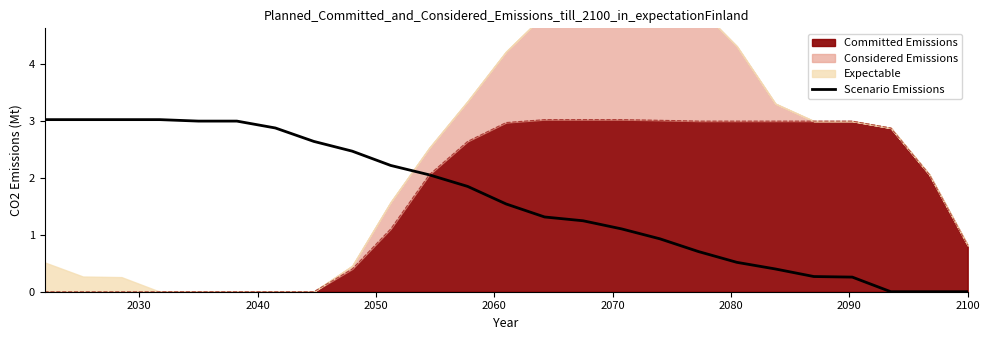

How many data points does each series have?

25